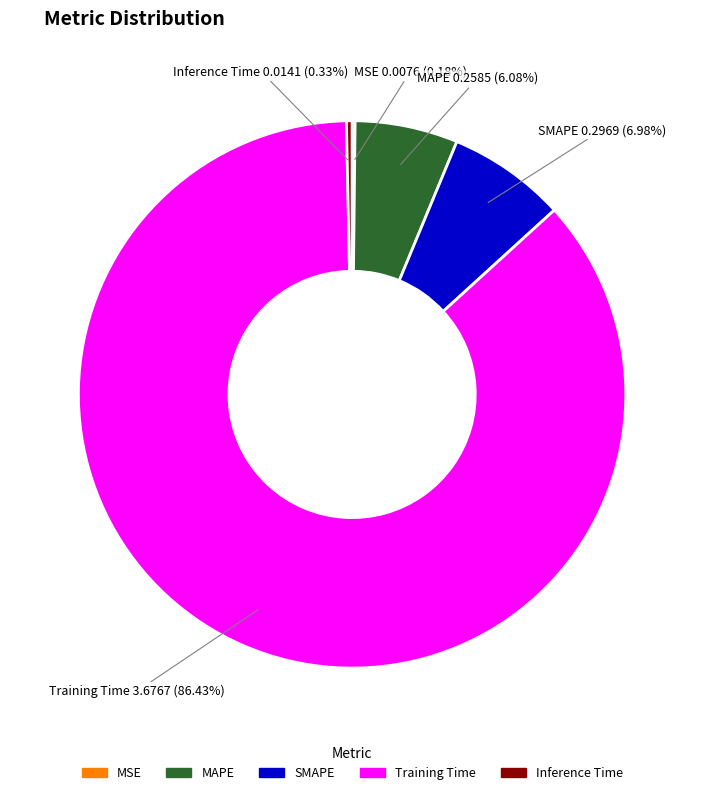

Does Training Time account for over 50% of the chart?

Yes